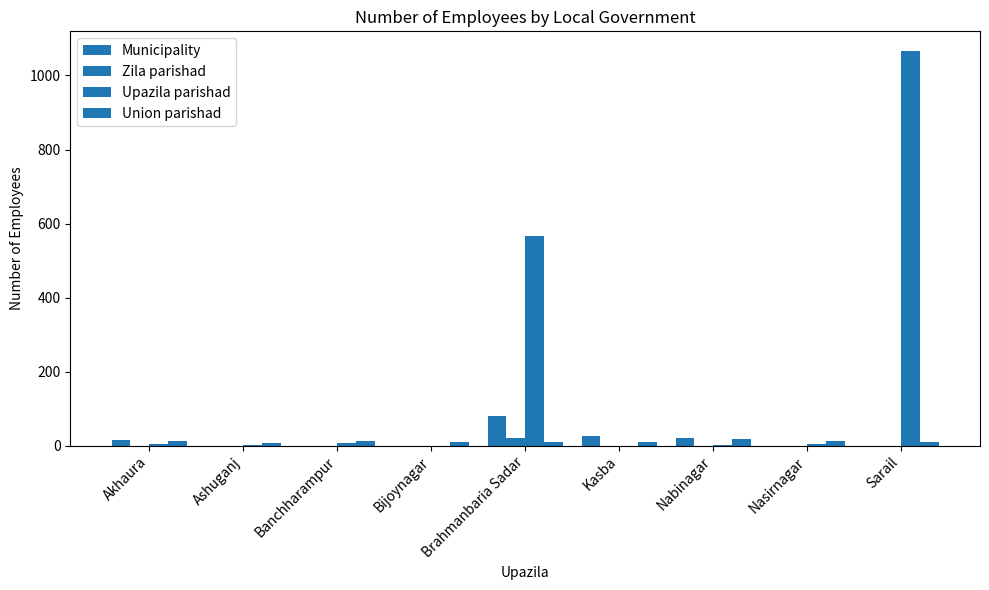

How many groups of bars are there?

9